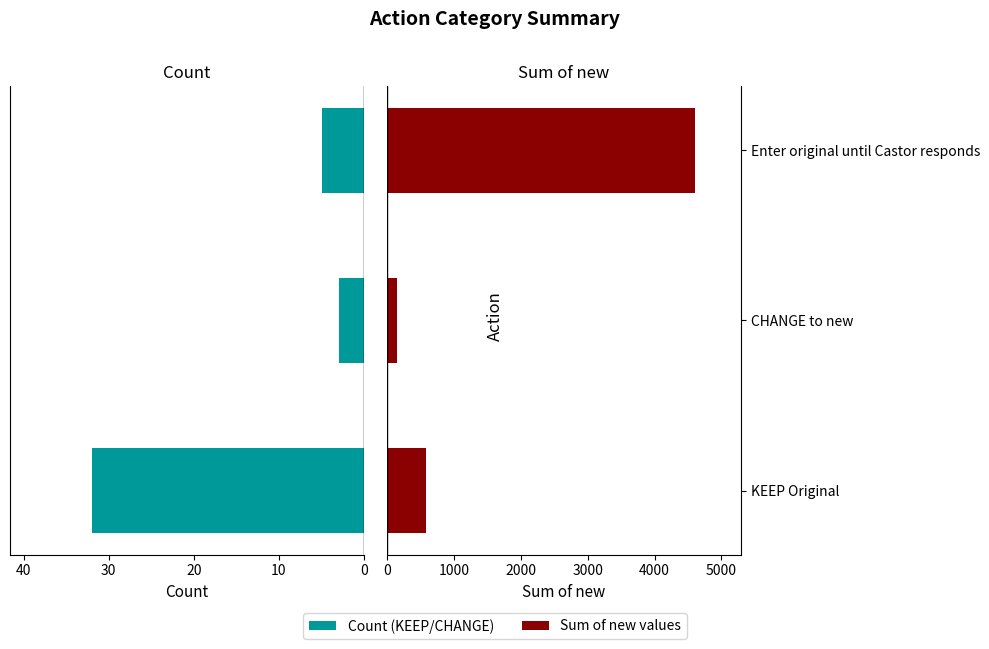

What is the minimum value for Count?

3